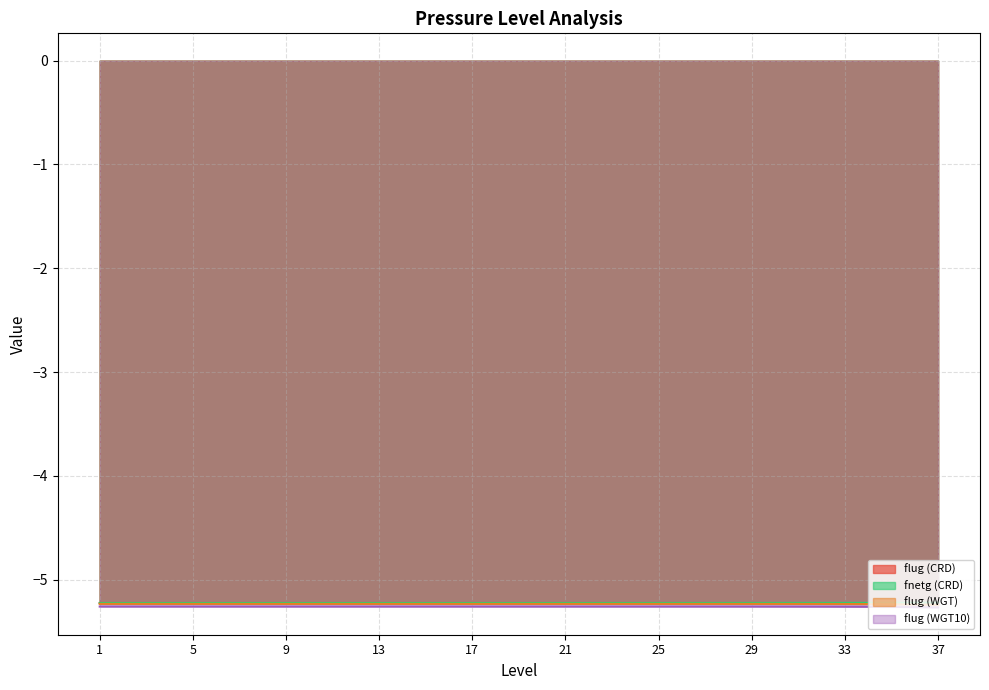

Is the value of flug (WGT) at 30 greater than the value of flug (CRD) at 12?

No